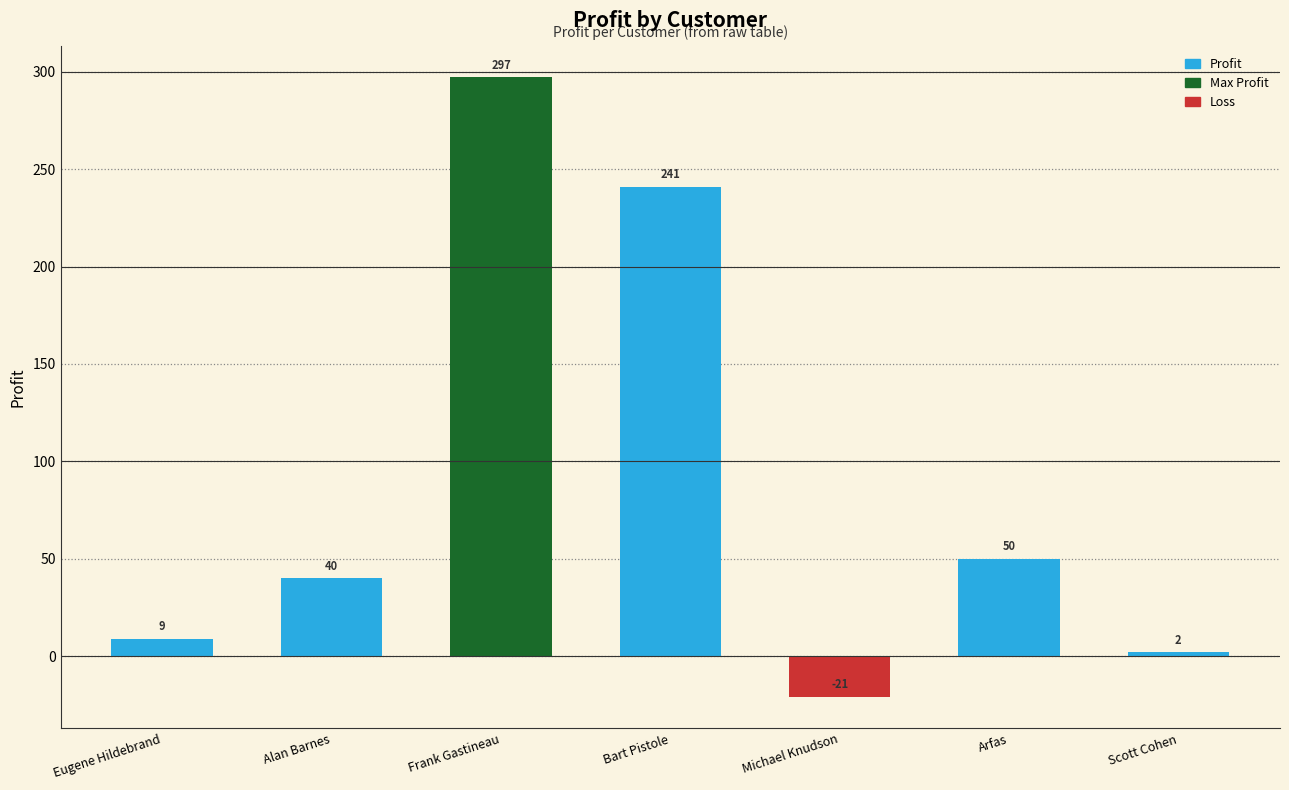

Rank the categories by value from lowest to highest.

Michael Knudson, Scott Cohen, Eugene Hildebrand, Alan Barnes, Arfas, Bart Pistole, Frank Gastineau